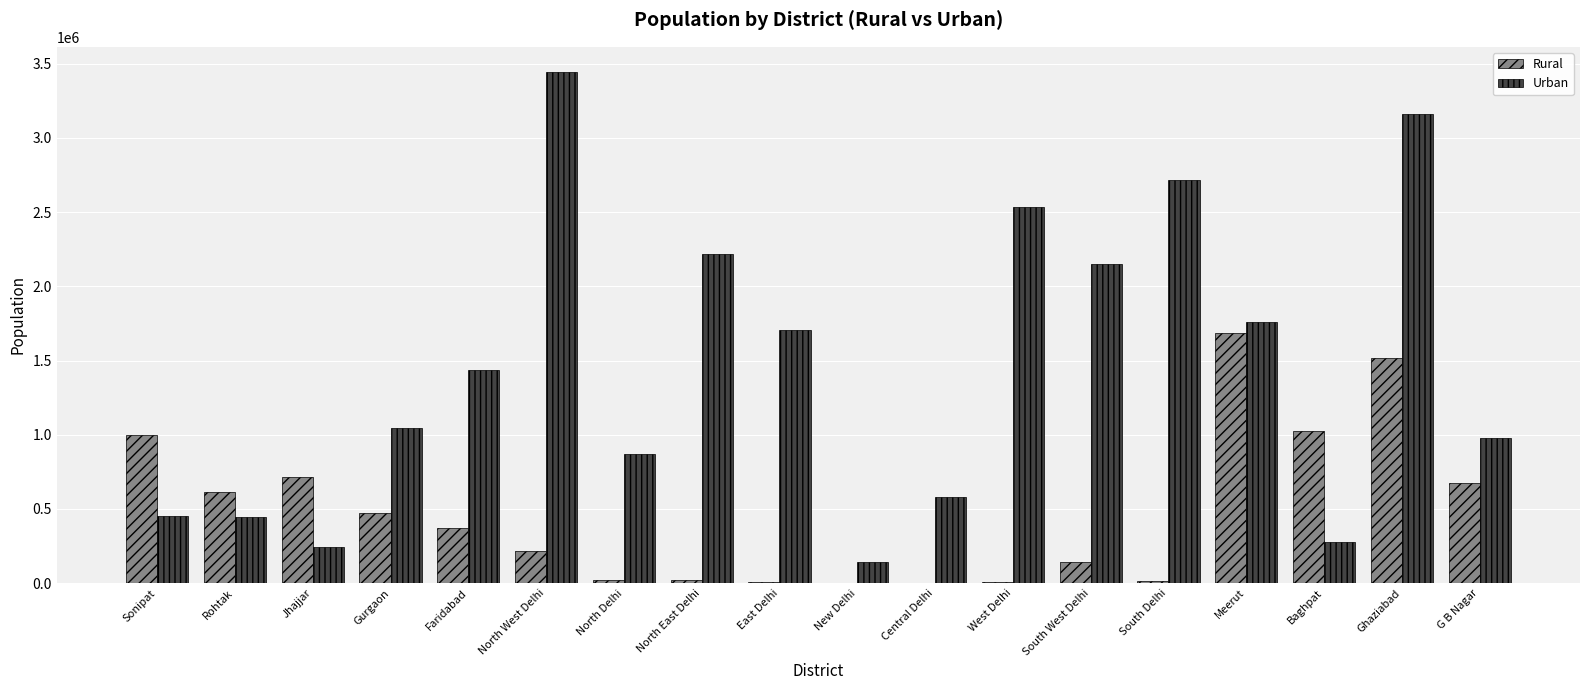

What is the sum of all Urban values?

26163937